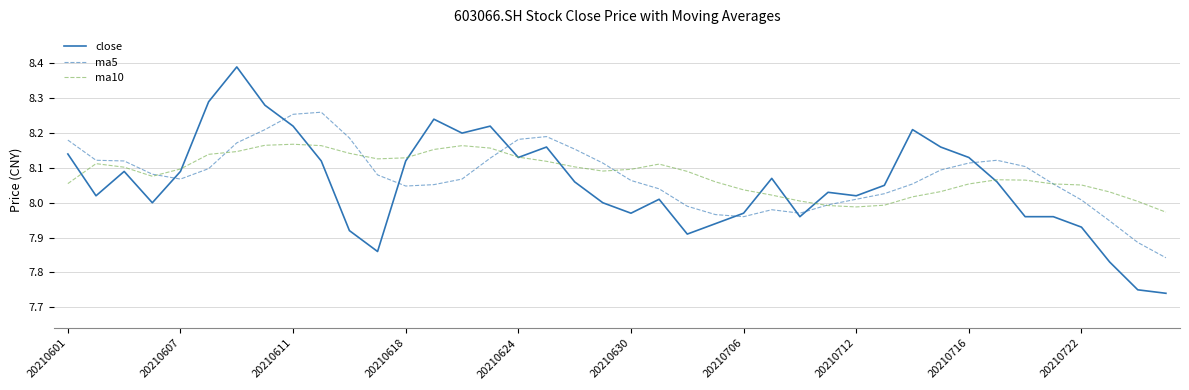

Which series has the widest spread of values?

close